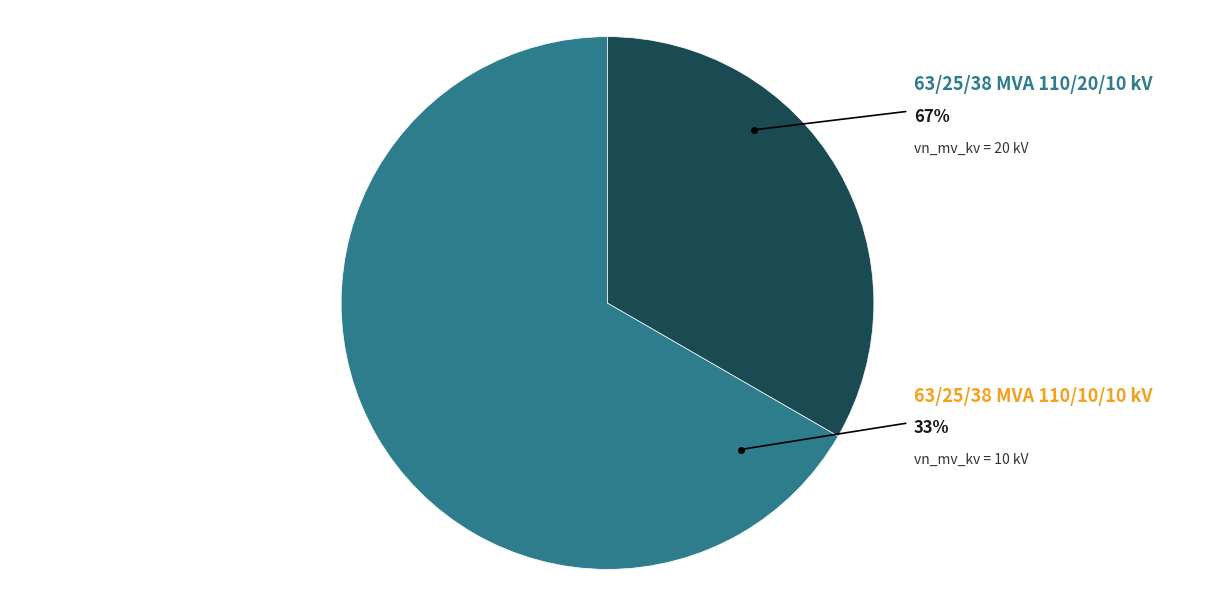

How many slices are in this pie chart?

2